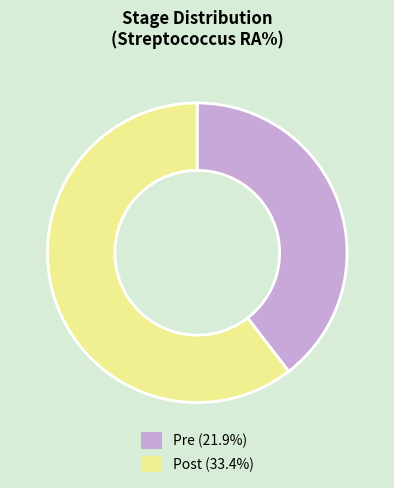

Is Pre (21.9%) the majority of the pie?

No